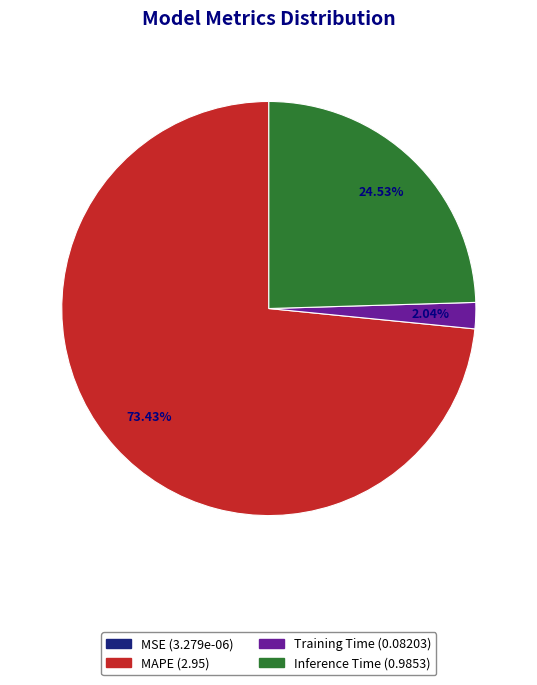

Is there any slice that represents more than half of the pie?

Yes